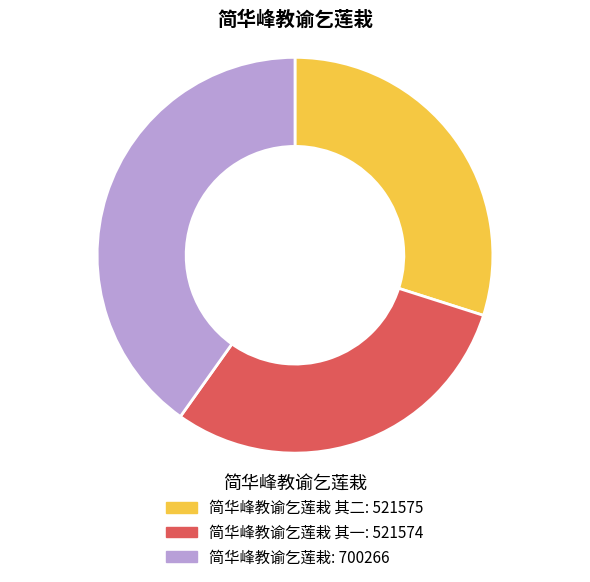

Does any single category account for the majority?

No